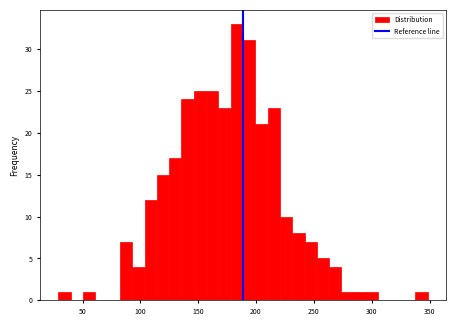

Around what value on the x-axis is the tallest bar? Give the approximate position of its centre, as read against the axis.

185